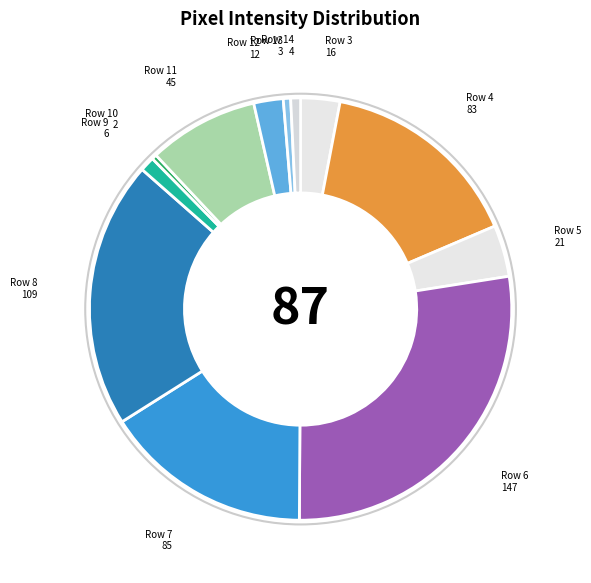

True or false: Row 14 accounts for 1% of the total.

True